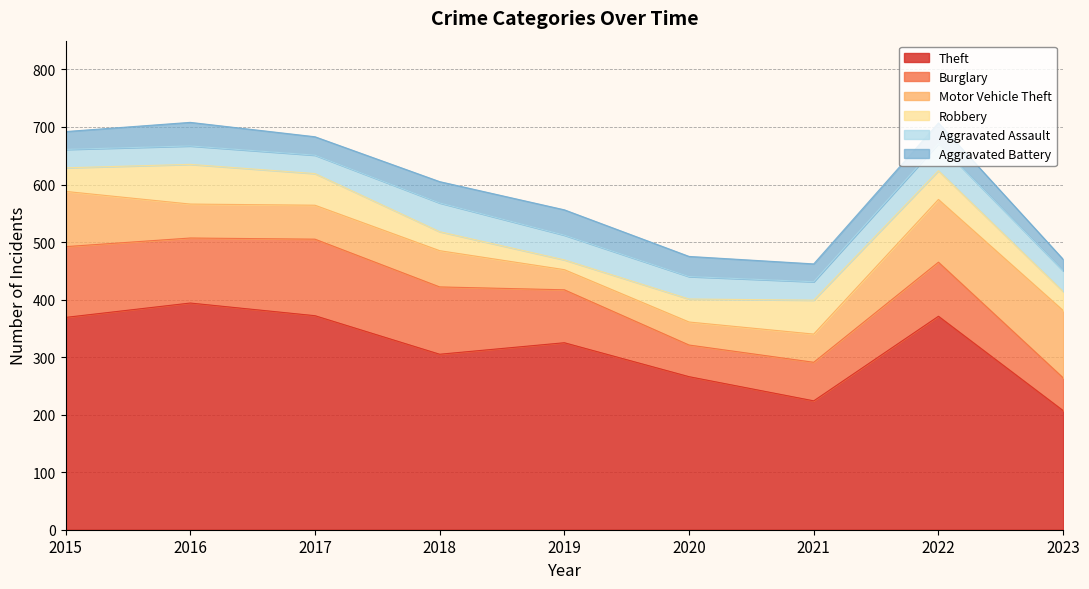

Reading left to right, transcribe all the data shown in this chart.

Theft: 369	394	372	305	325	266	224	371	207
Burglary: 123	113	133	117	92	55	67	94	57
Motor Vehicle Theft: 96	59	59	63	35	40	49	109	117
Robbery: 41	69	55	33	17	40	59	50	33
Aggravated Assault: 32	32	32	50	43	39	32	47	36
Aggravated Battery: 31	41	32	37	44	35	31	36	20